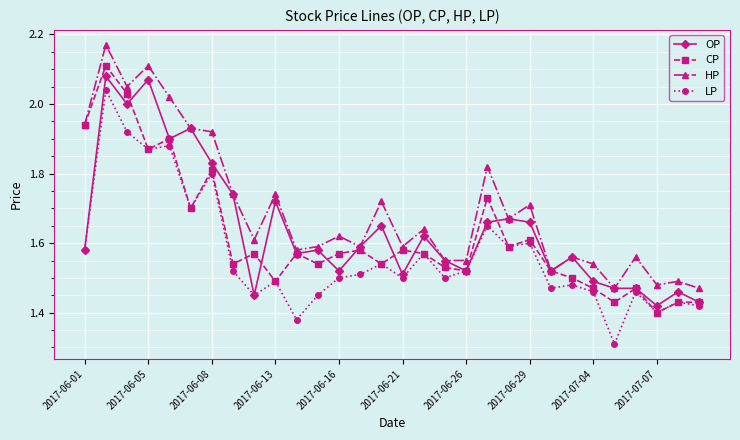

True or false: LP and HP cross at least once.

False